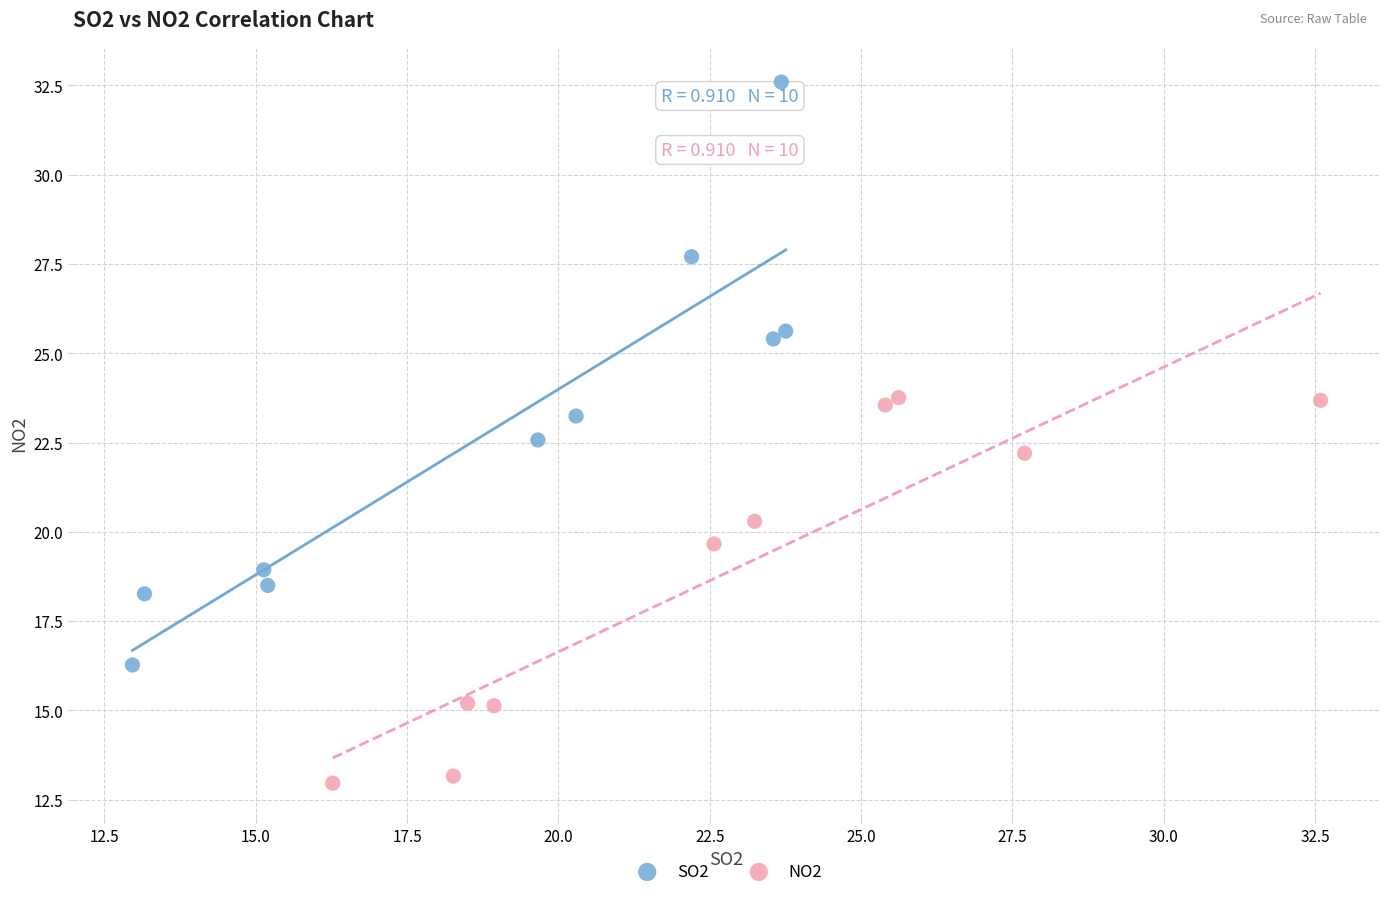

Which series contains the lowest Y value?

NO2